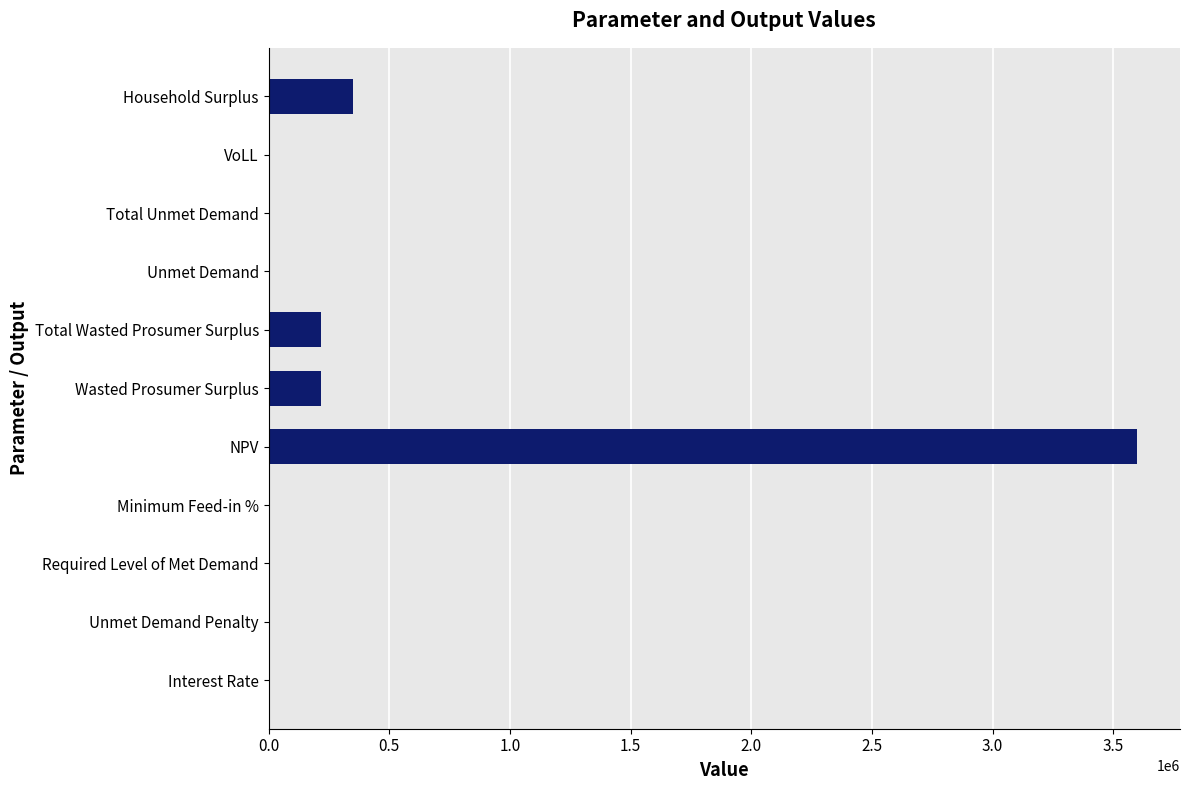

The value at Household Surplus is 348949.8. True or false?

True